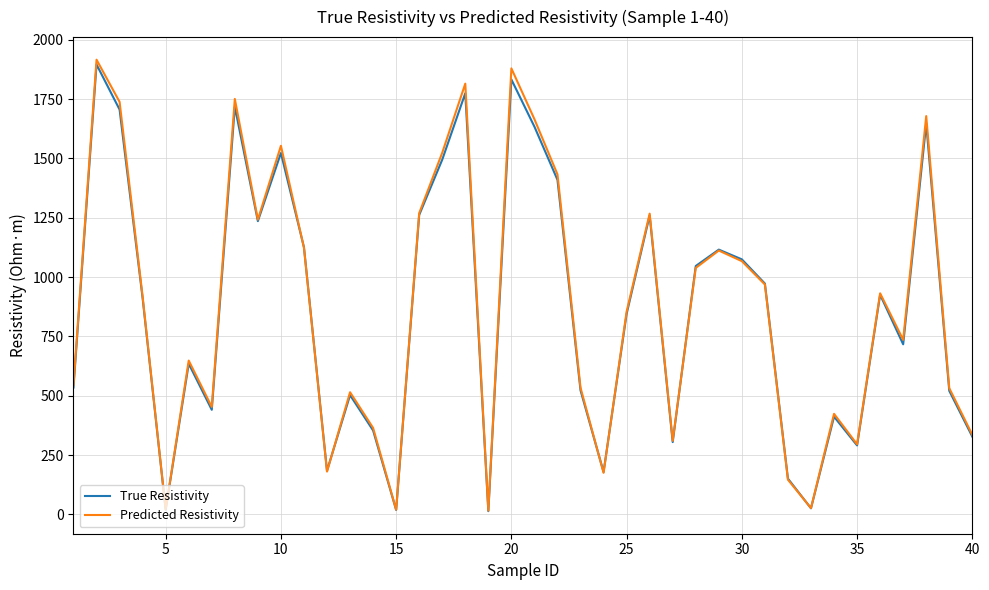

List the series in order of their peak value, highest first.

Predicted Resistivity, True Resistivity